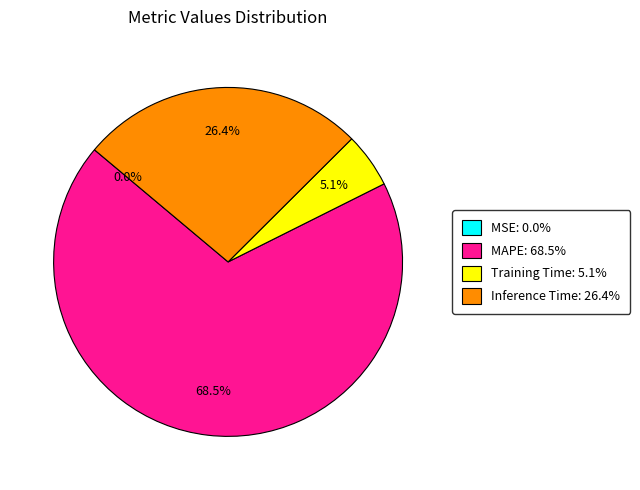

Approximately how many times larger is the value at Inference Time compared to MAPE?

0.4